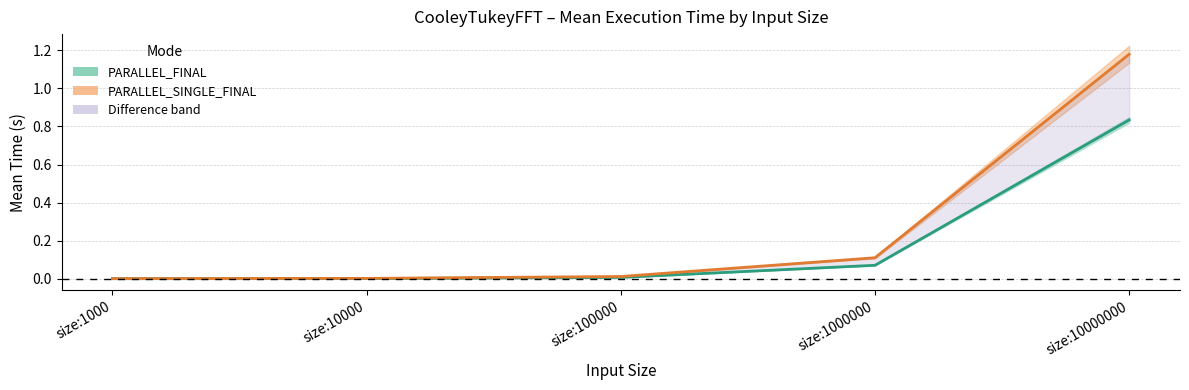

Rank the series at size:100000 from highest to lowest value.

PARALLEL_SINGLE_FINAL, PARALLEL_FINAL